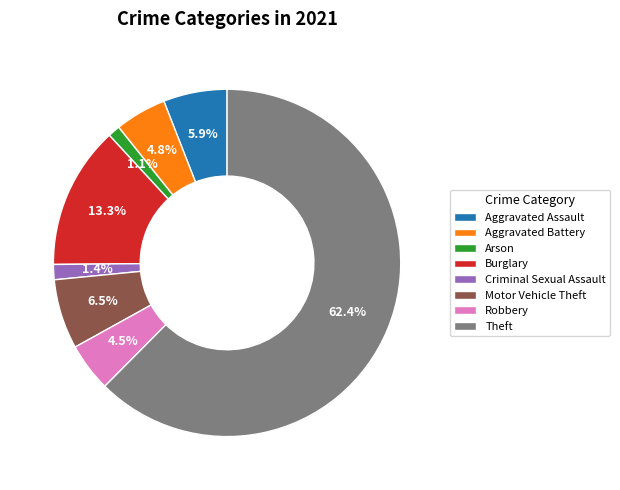

To the nearest percent, what is the difference between the largest and smallest slice percentages?

61%